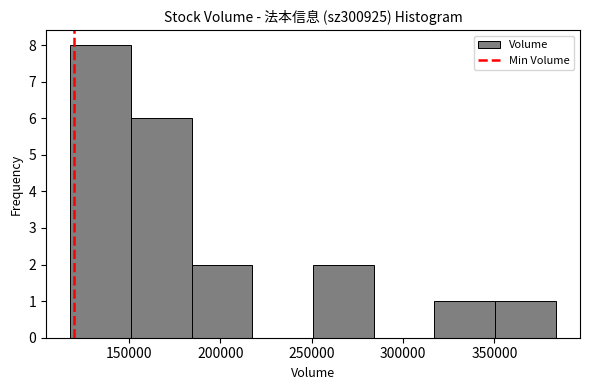

How tall is the bar that spans 185000 to 215000 on the x-axis? Neither the bar edges nor the heights are printed on the chart, so give them approximately, as read against the axes.

2